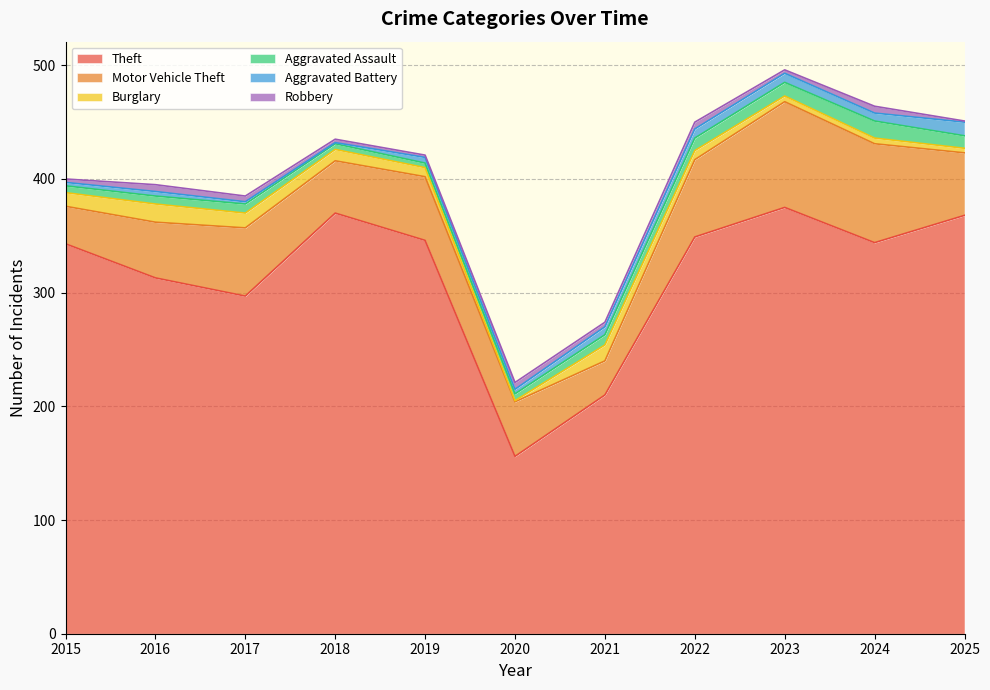

What is the maximum value shown in the chart?

375